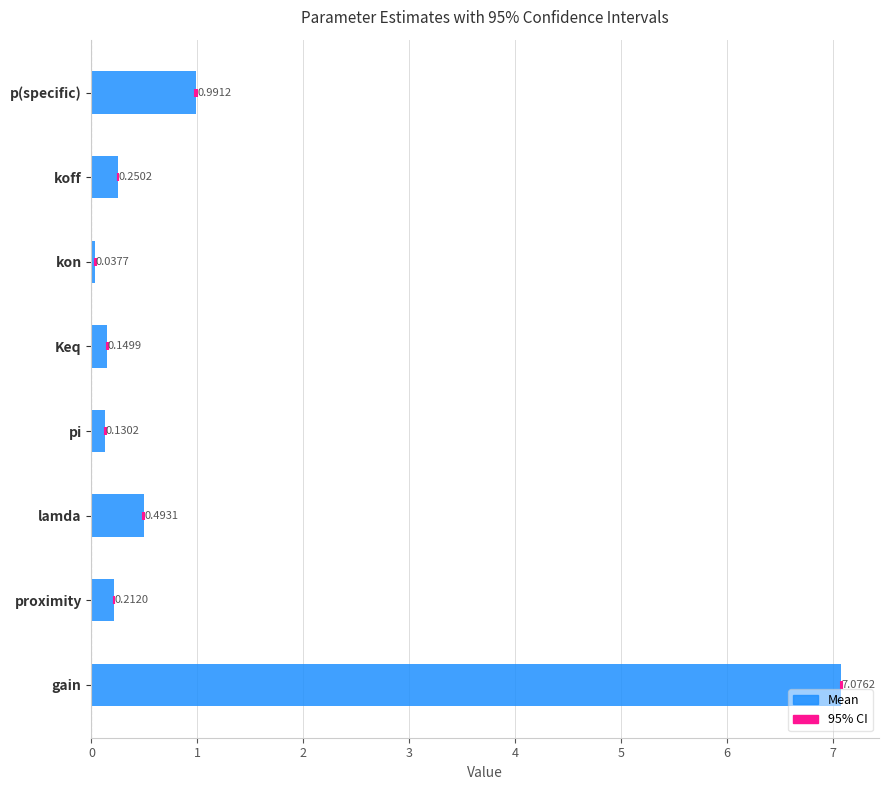

What is the difference between the values at kon and proximity?

0.2